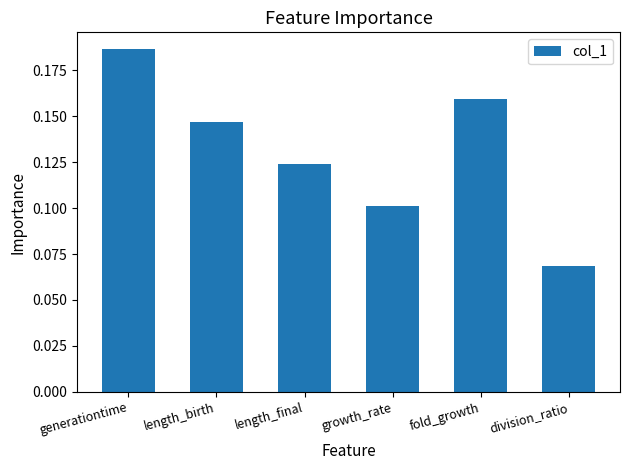

Which label corresponds to the smallest value in the chart?

division_ratio